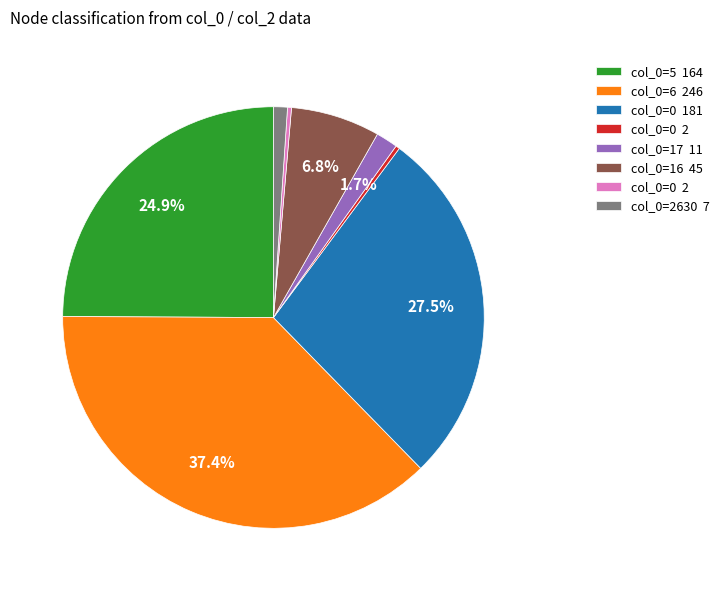

Does any single category account for the majority?

No